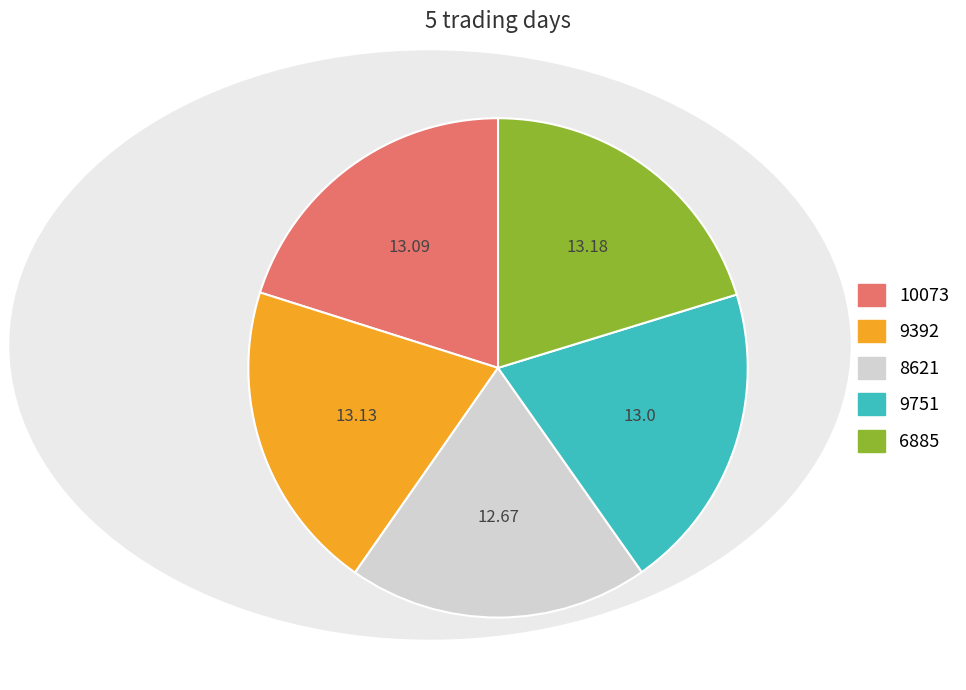

Is there a majority slice in this chart?

No